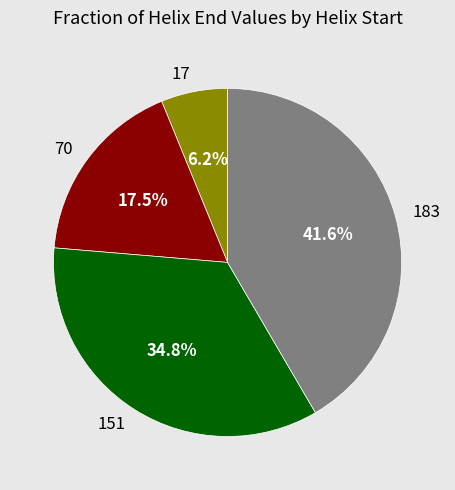

Count the number of slices in the pie.

4